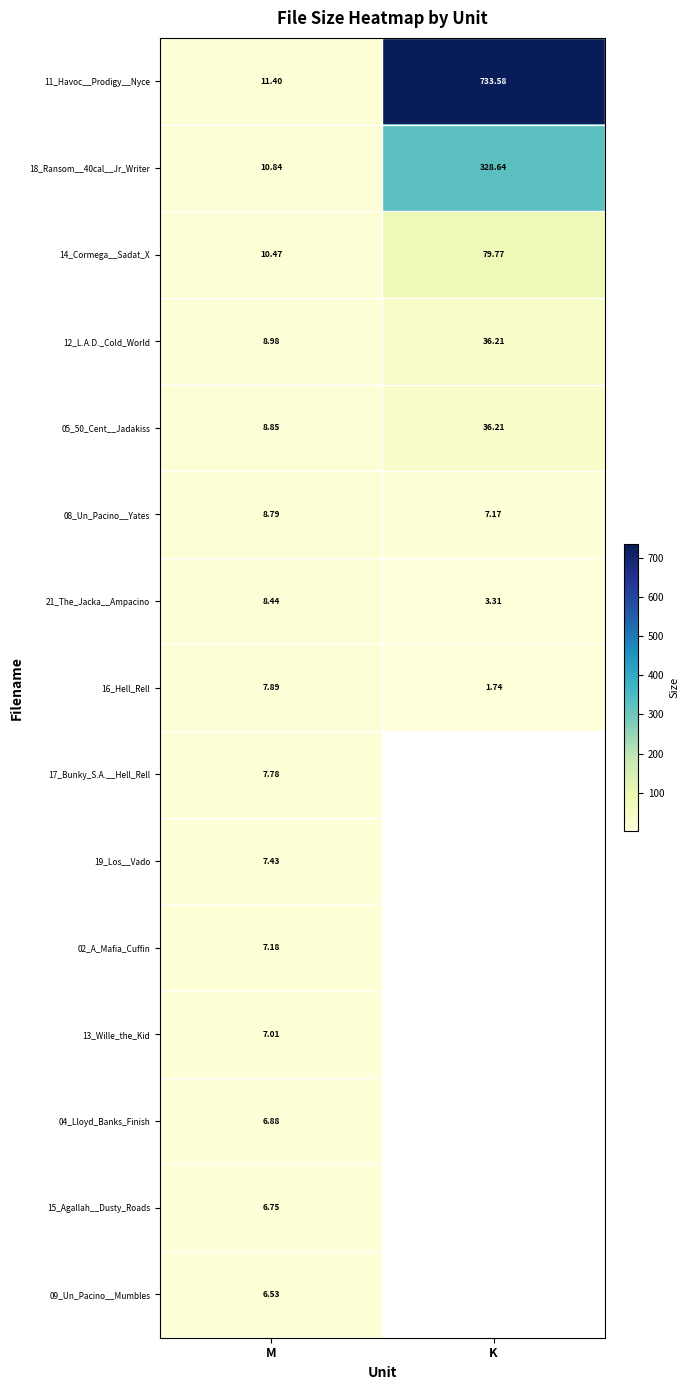

At how many categories does at least one series exceed 677?

1